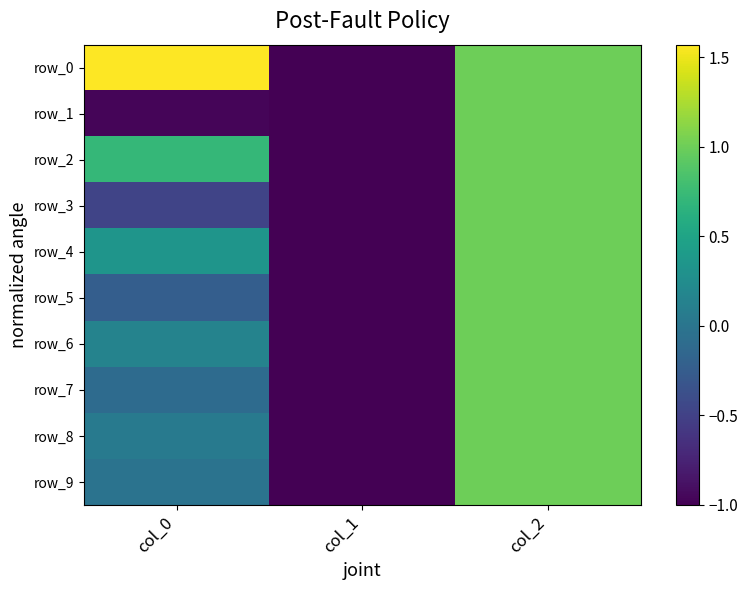

What is the sum of all row_1 values?

-1.0